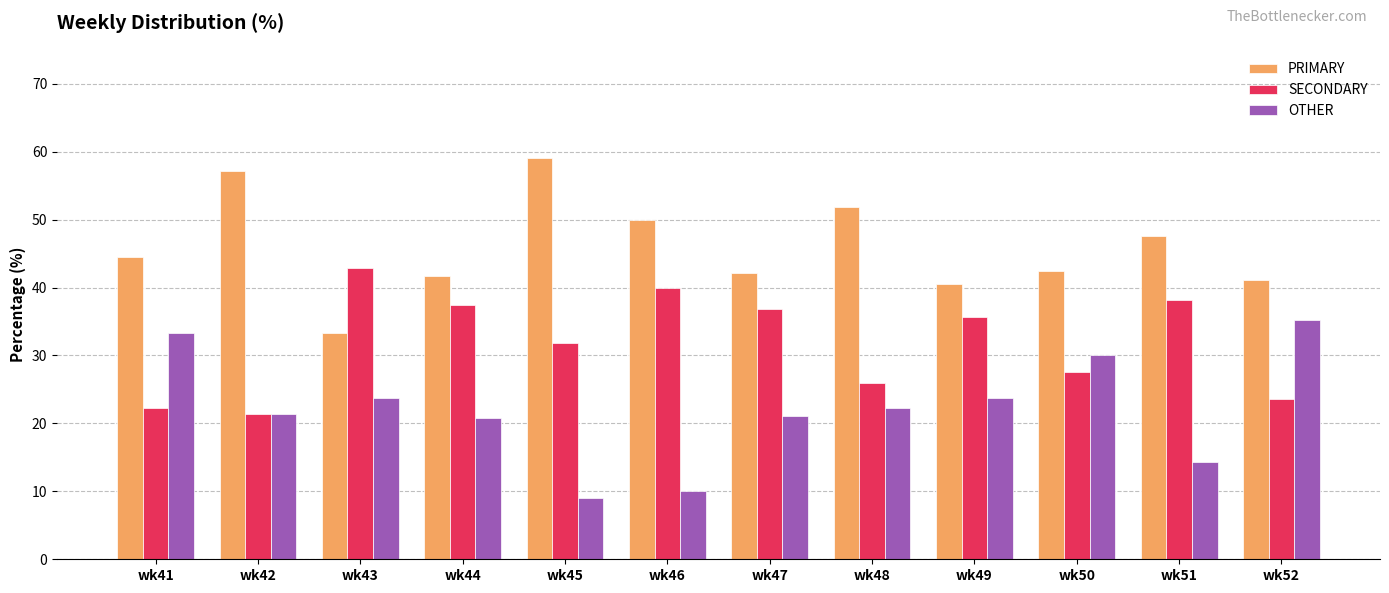

What is the sum of the OTHER values at wk47 and wk45?

30.1